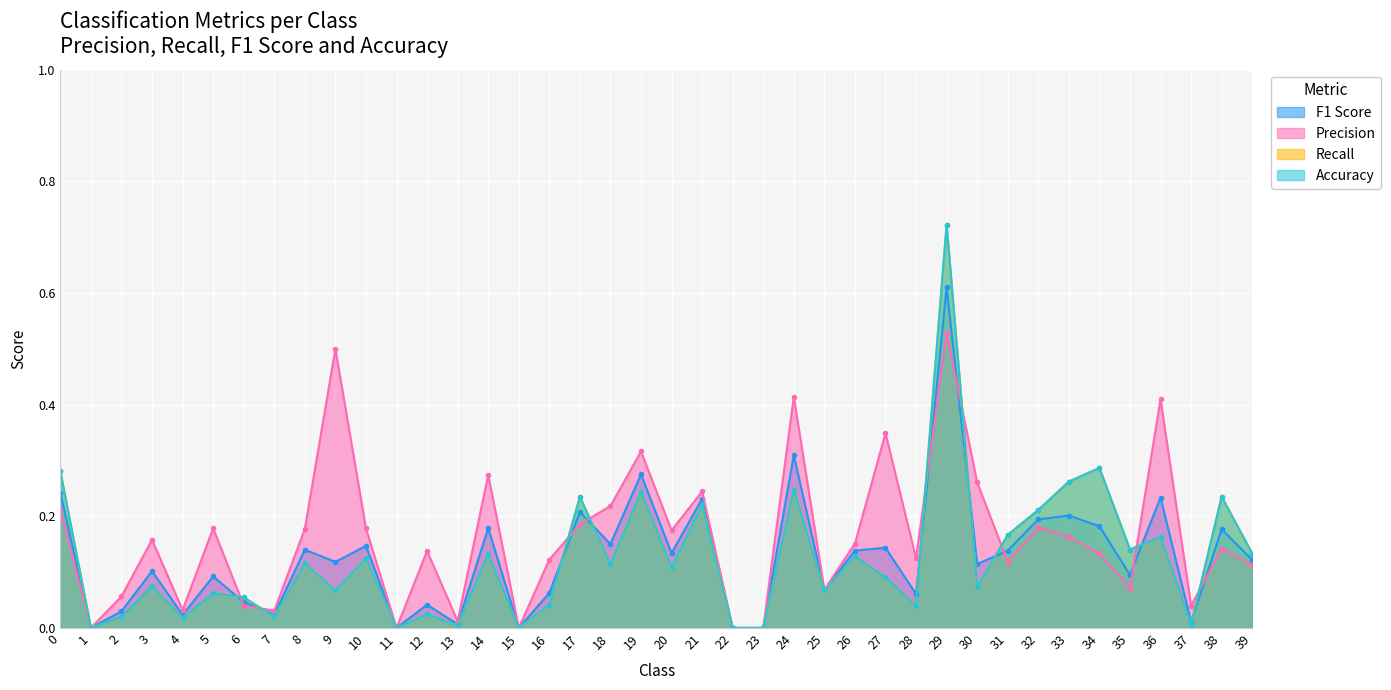

In Precision, how many points are higher than both neighbors (excluding endpoints)?

13